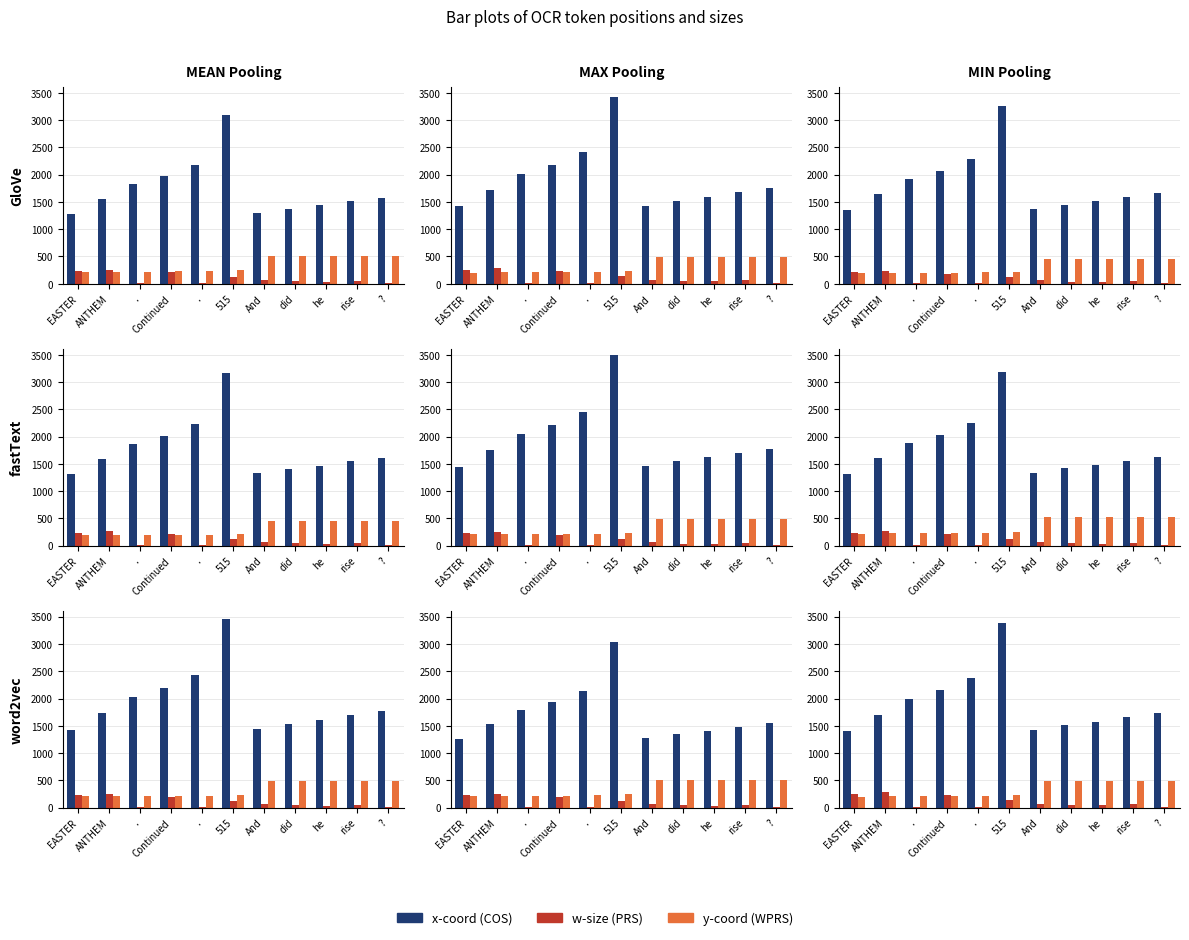

Which series has the largest range (max minus min)?

x-coord (COS)